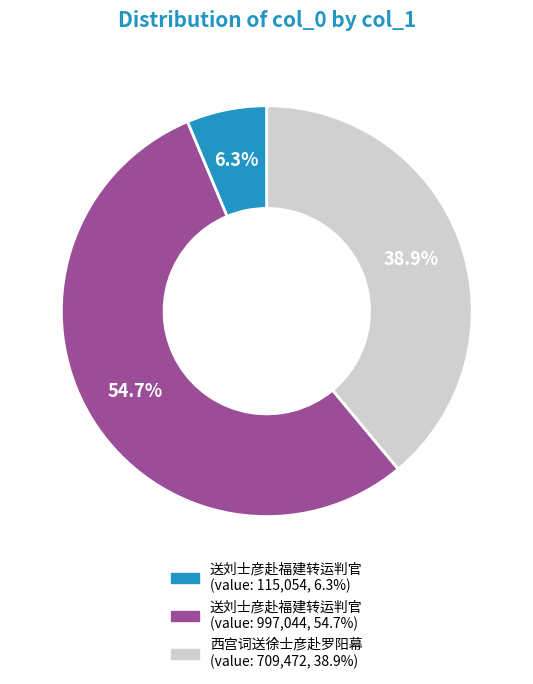

Does any single category account for the majority?

Yes